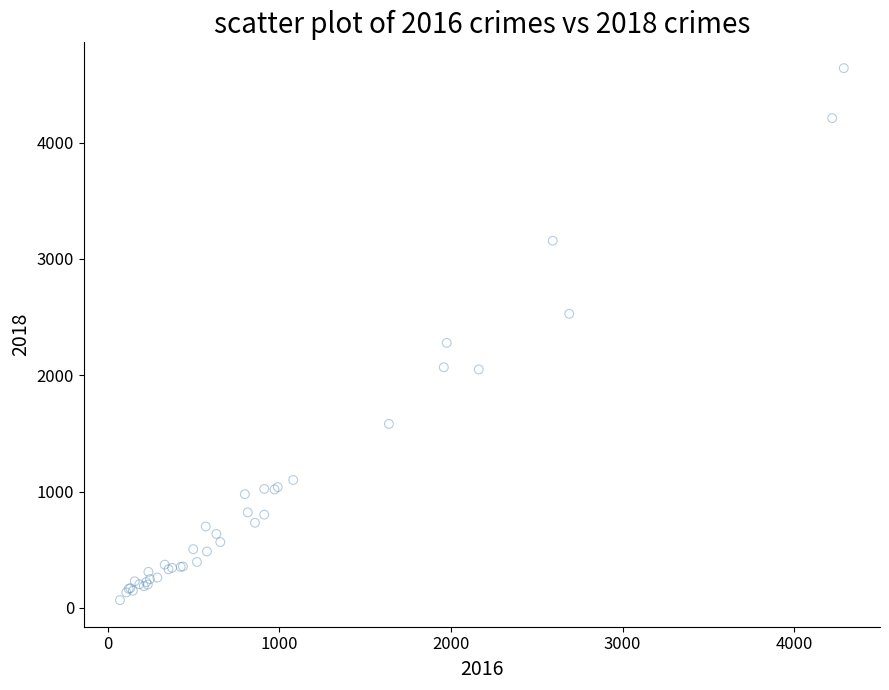

What Y value in the scatter plot is closest to 2354?

2279